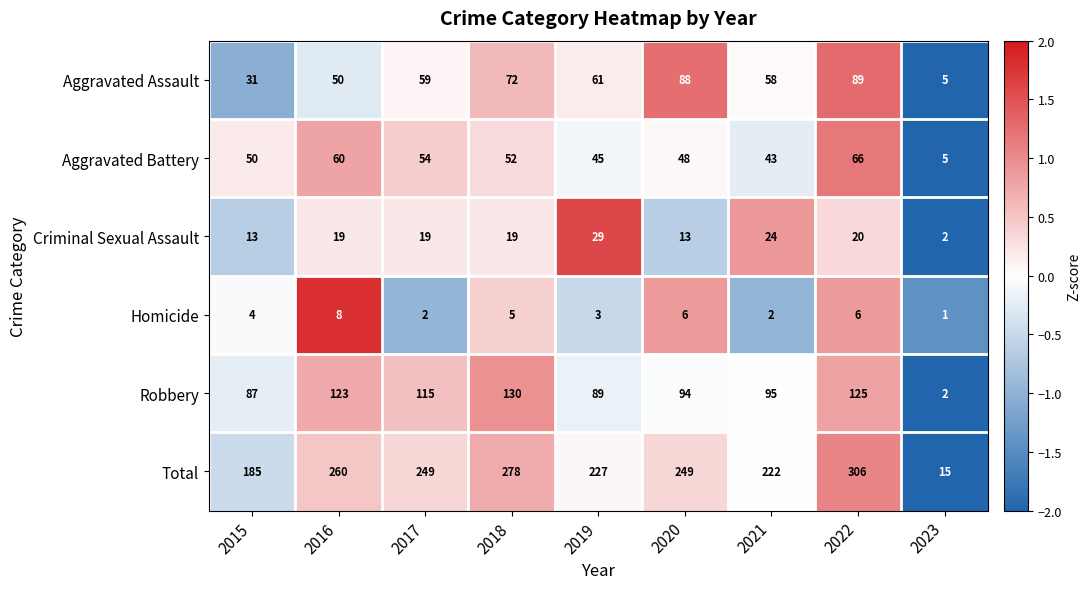

Which series has the largest total across all categories?

Total